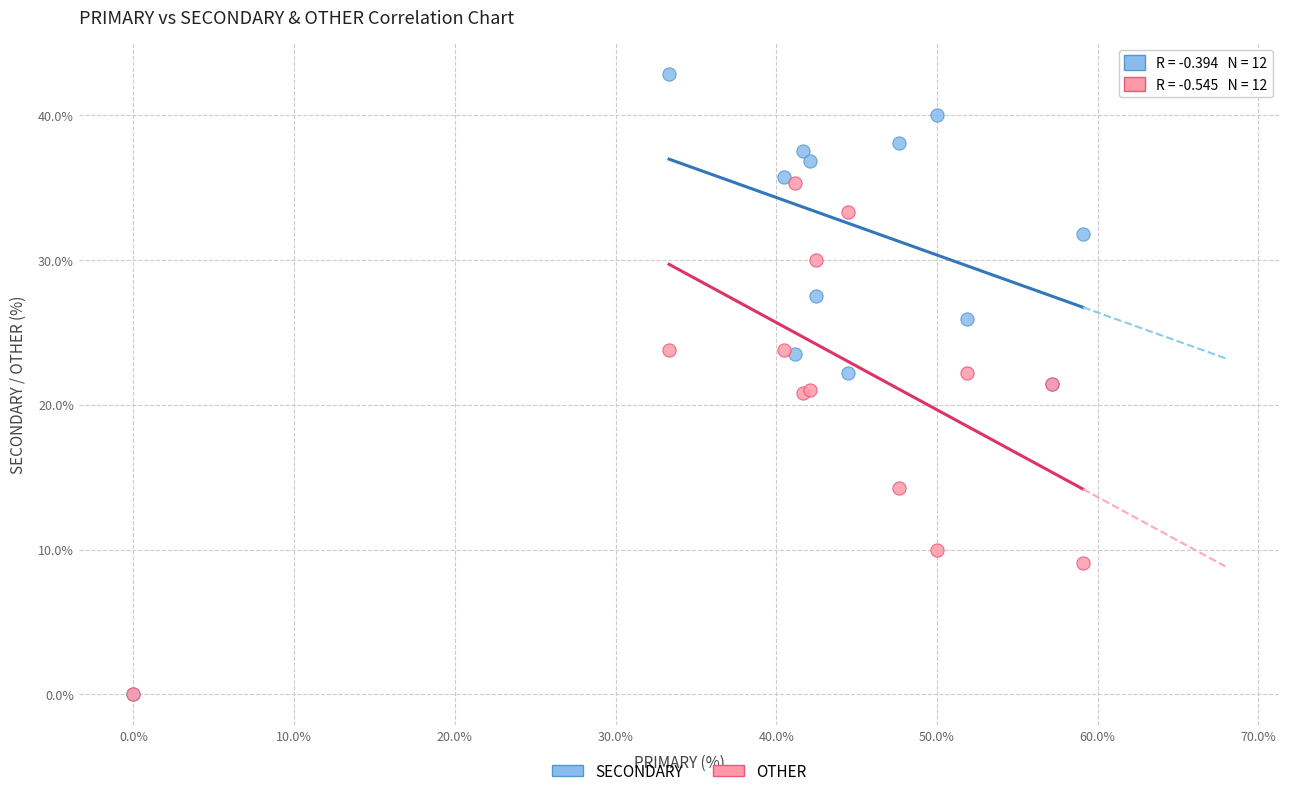

In the OTHER series, what Y value is closest to 17?

14.3